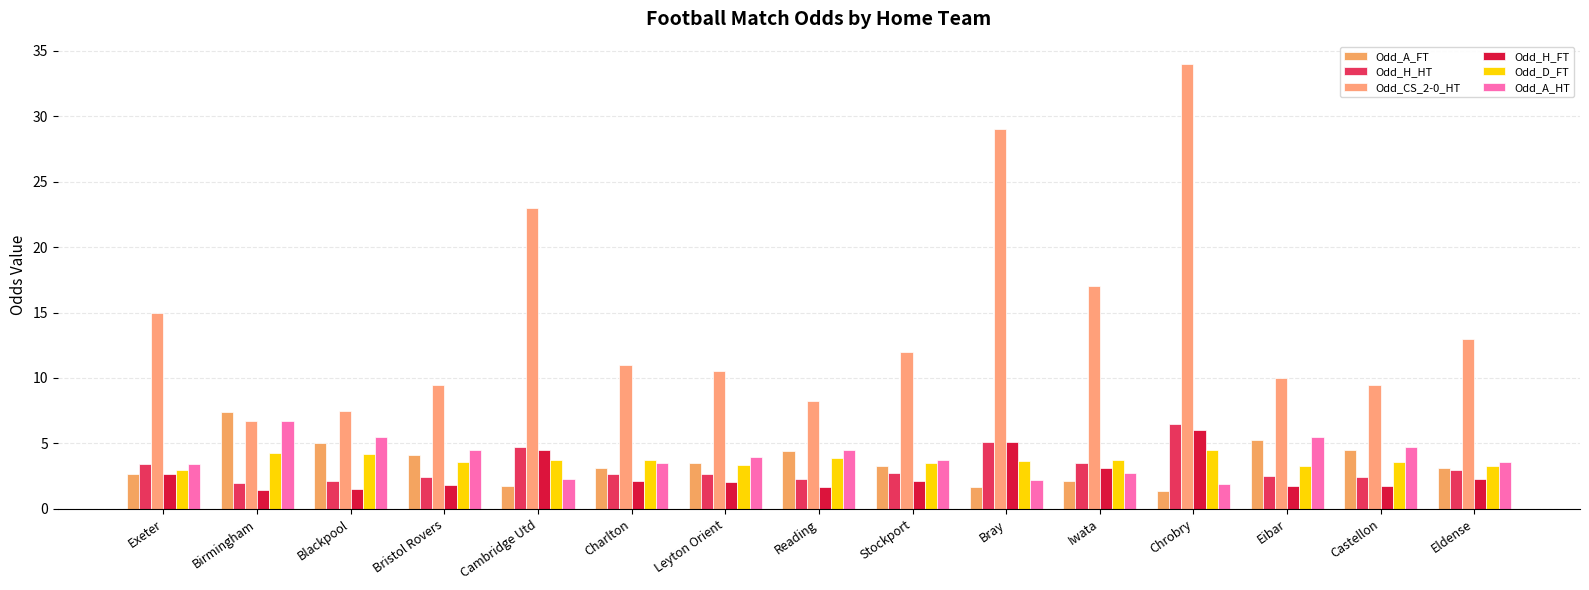

Where does the Odd_H_HT series first go above 2?

Exeter